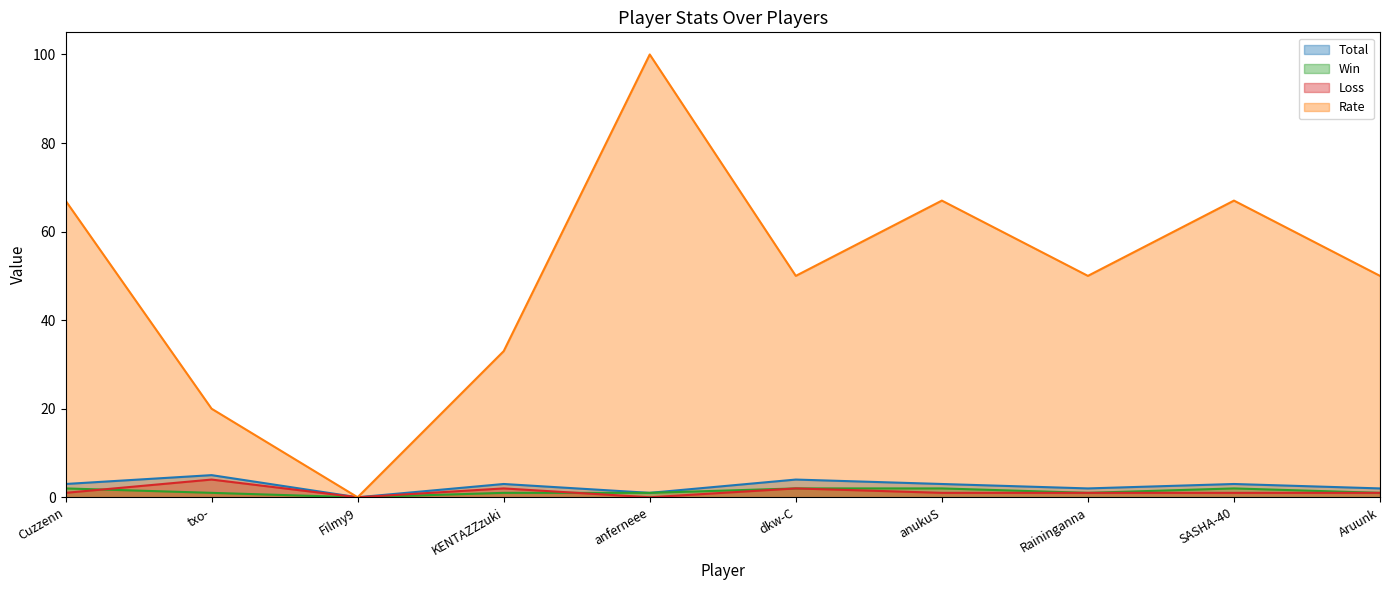

Count the number of data series in this chart.

4